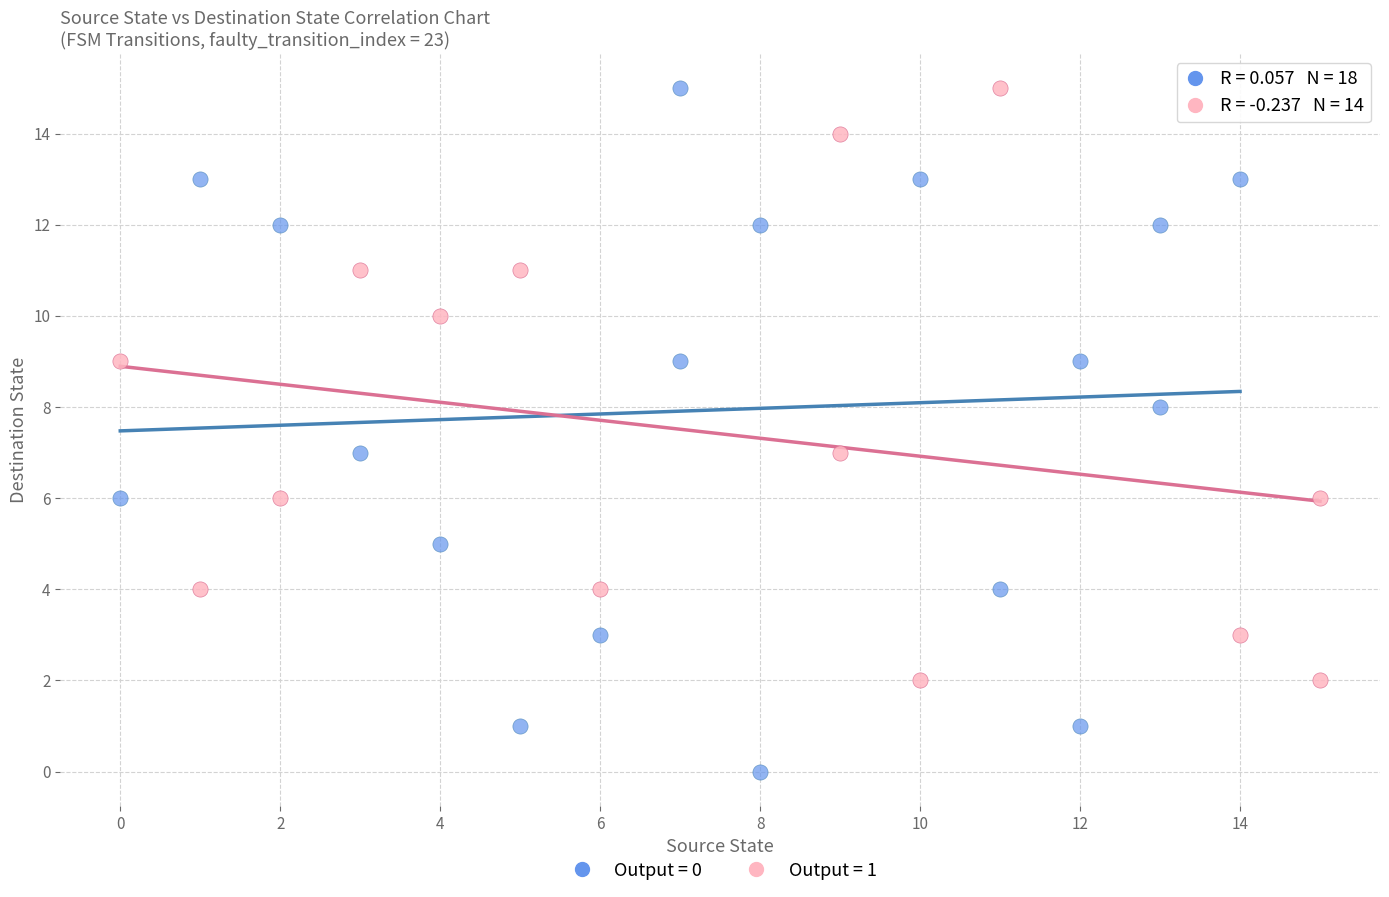

Which series contains the lowest Y value?

Output = 0